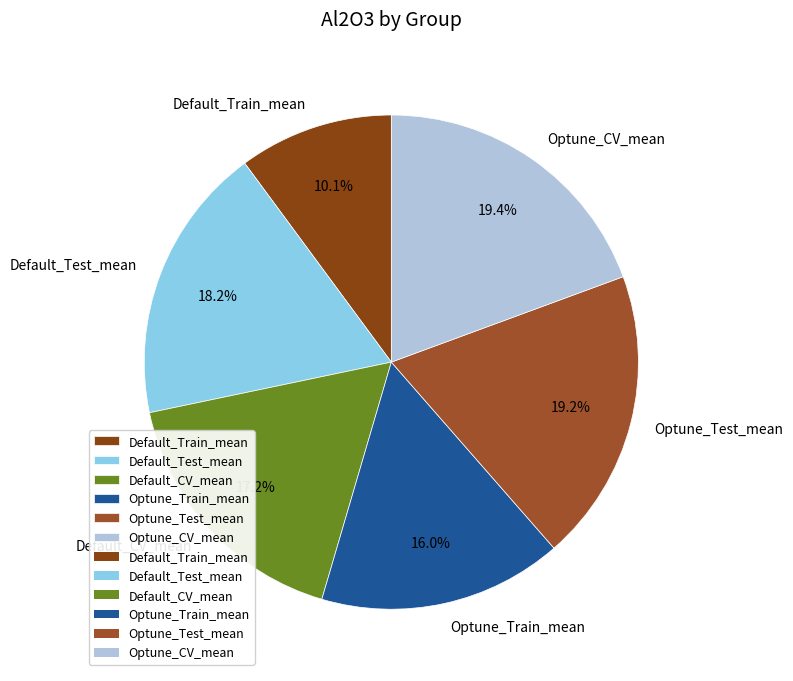

What percentage is the Default_Test_mean slice, to the nearest percent?

18%